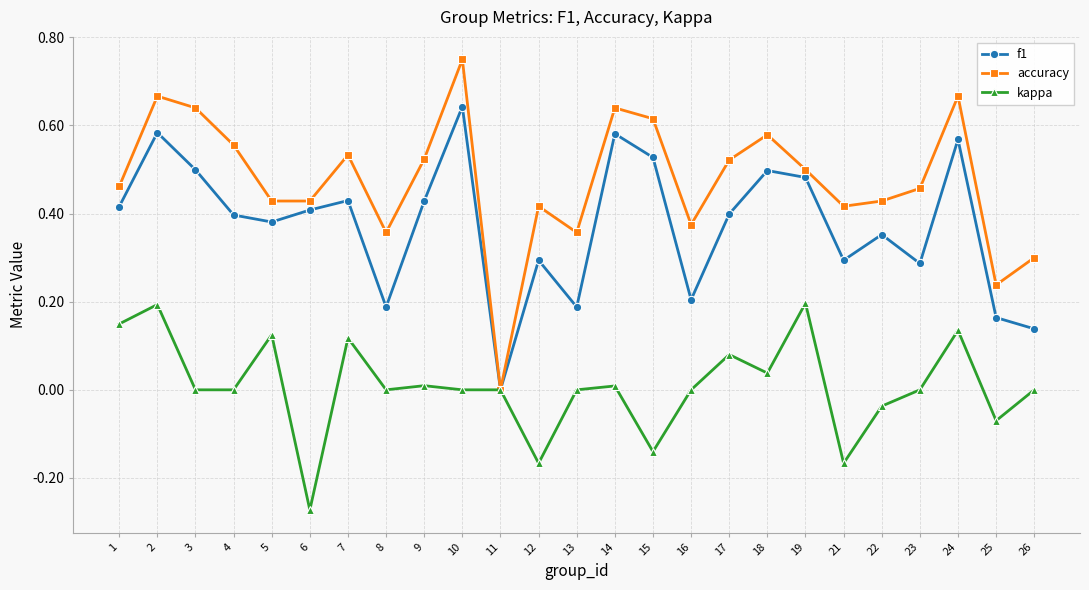

True or false: f1 has more than 2 points higher than both neighbors.

True